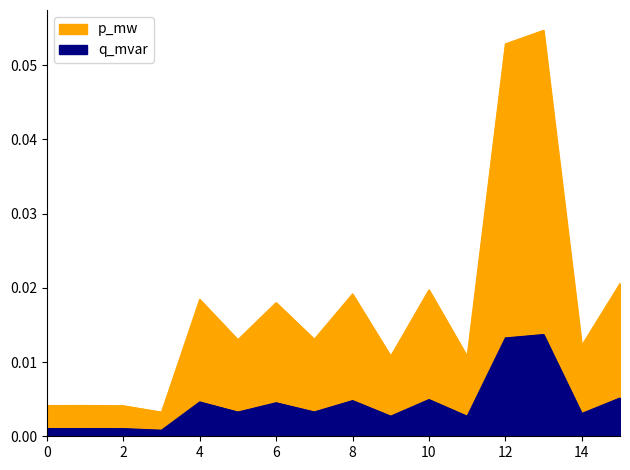

At 6, list the series in order from smallest to largest.

p_mw, q_mvar